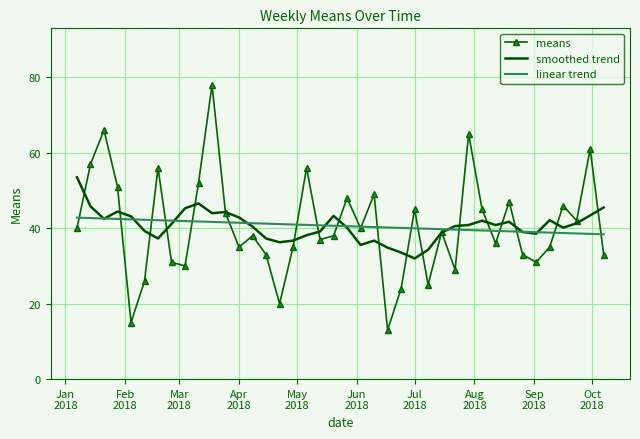

What is the smallest value displayed?

13.0